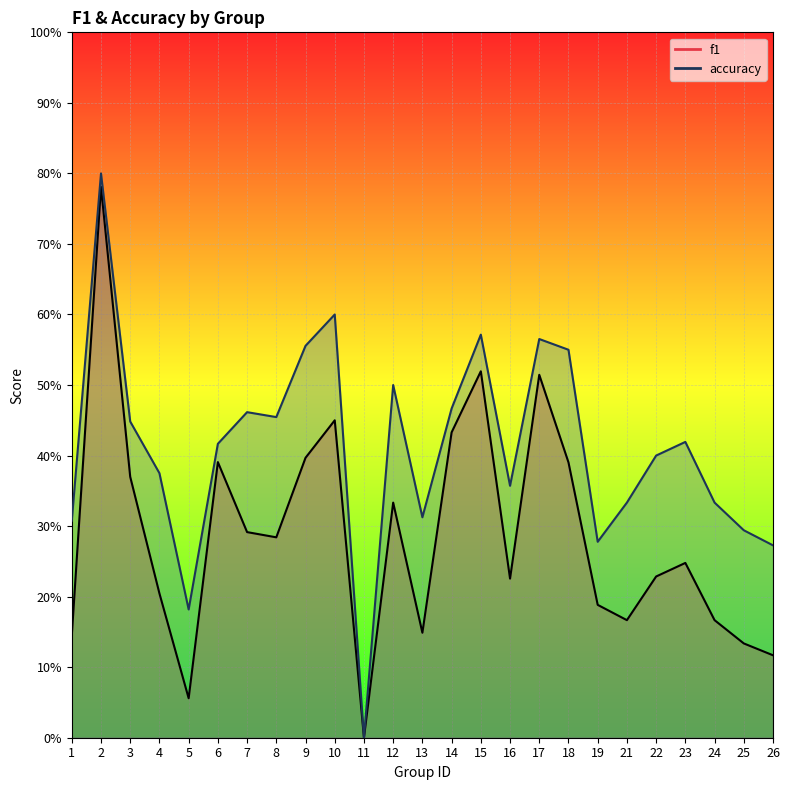

True or false: accuracy and f1 cross at least once.

False